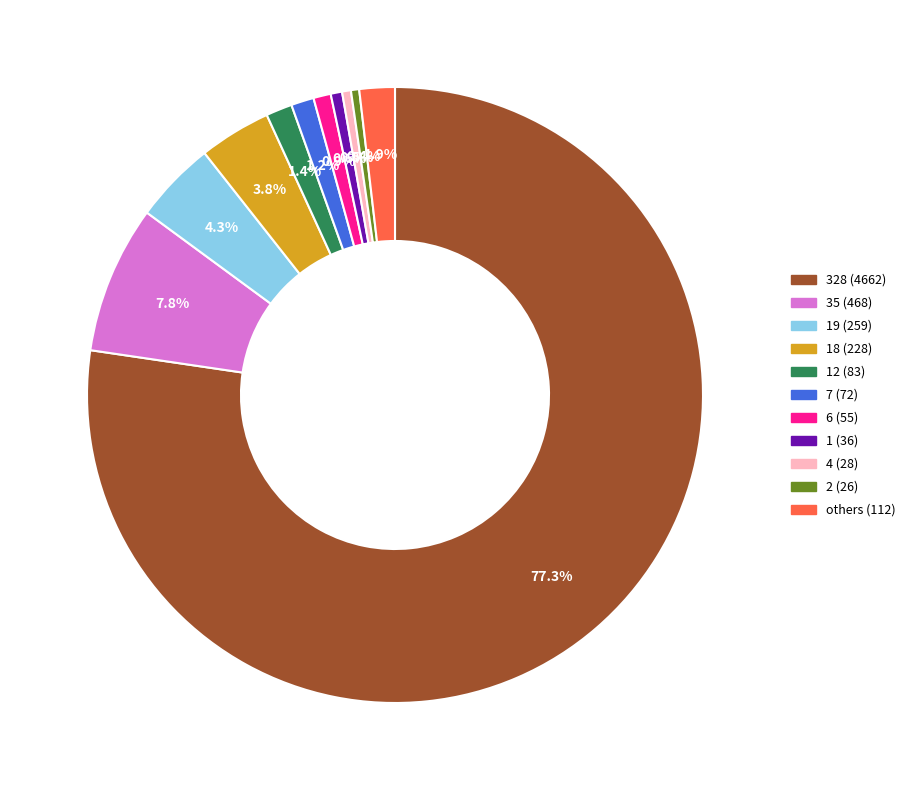

Does any single category account for the majority?

Yes